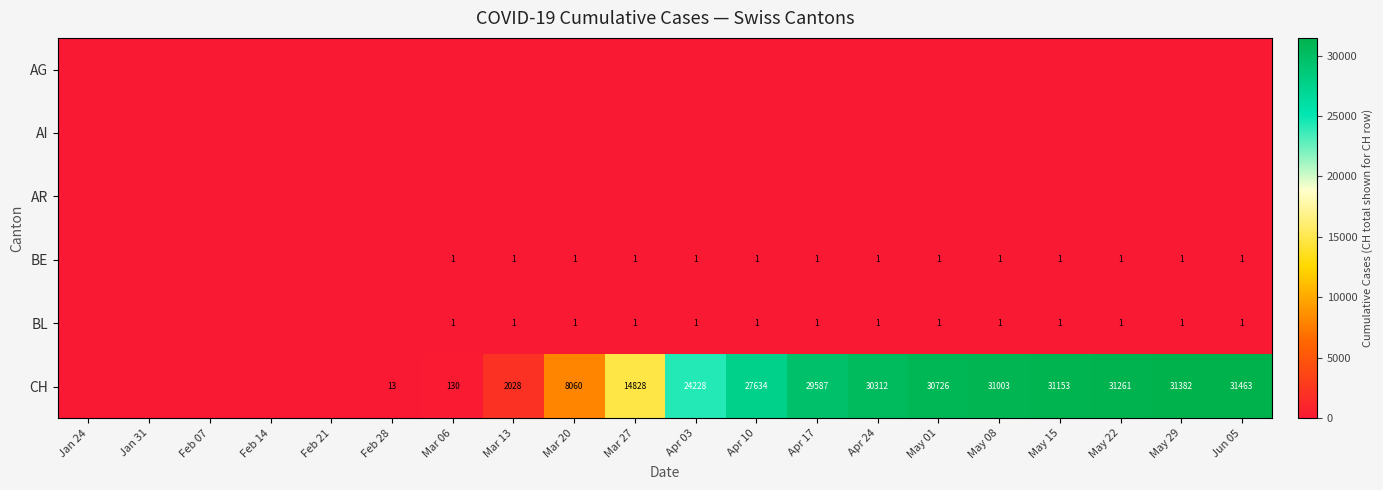

At which category is the sum across all series the highest?

Jun 05